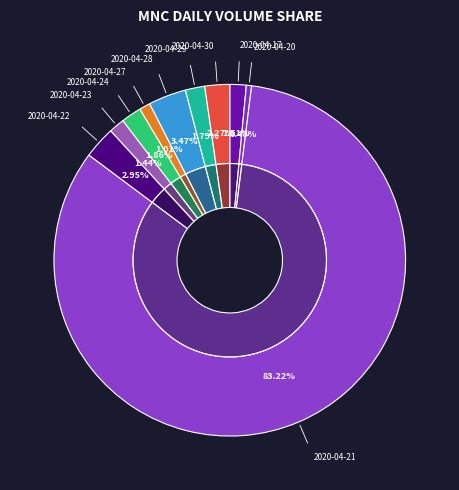

Is it true that 2020-04-21 is 83% of the pie?

True